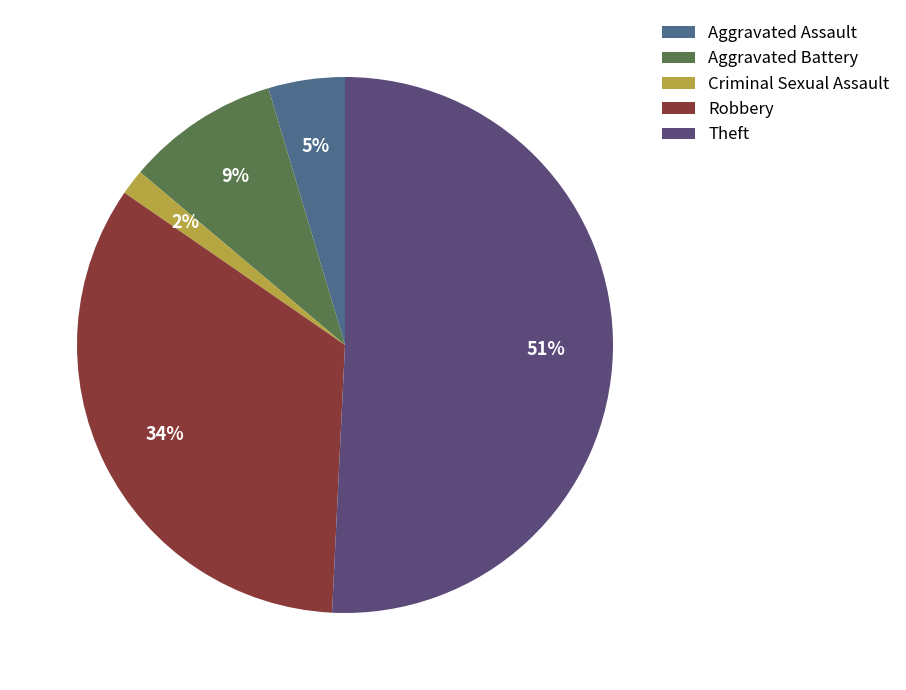

What percentage is the Aggravated Assault slice, to the nearest percent?

5%